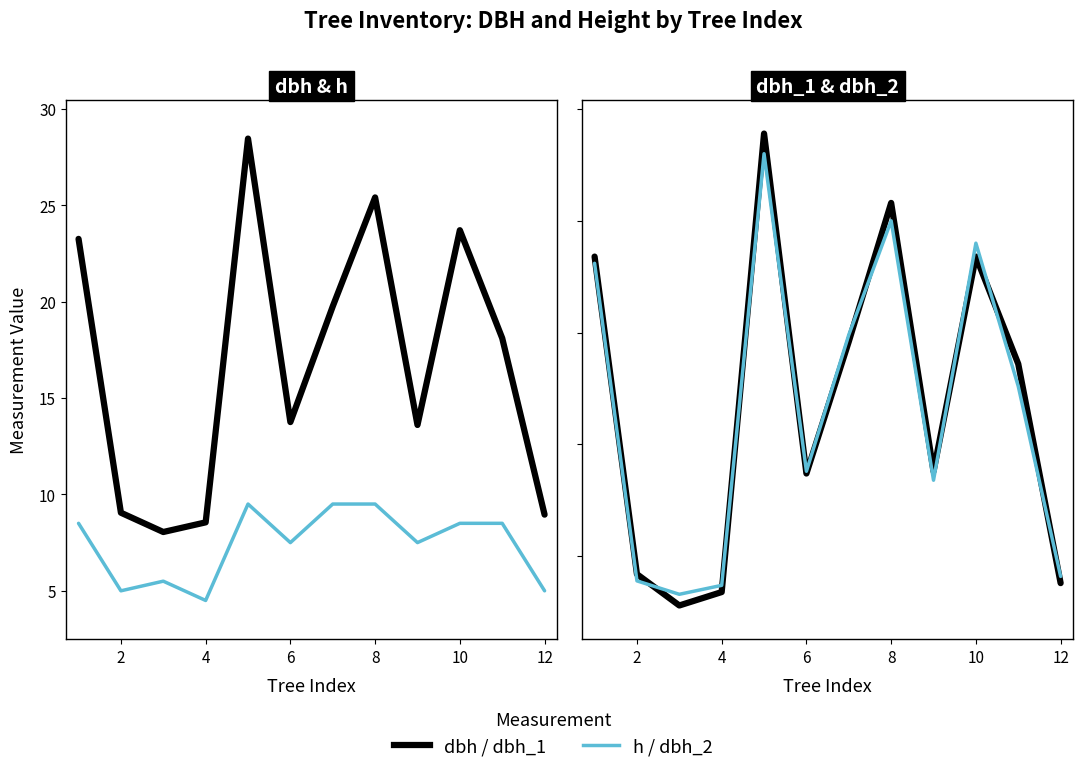

What value does the dbh series have at 2?

9.1